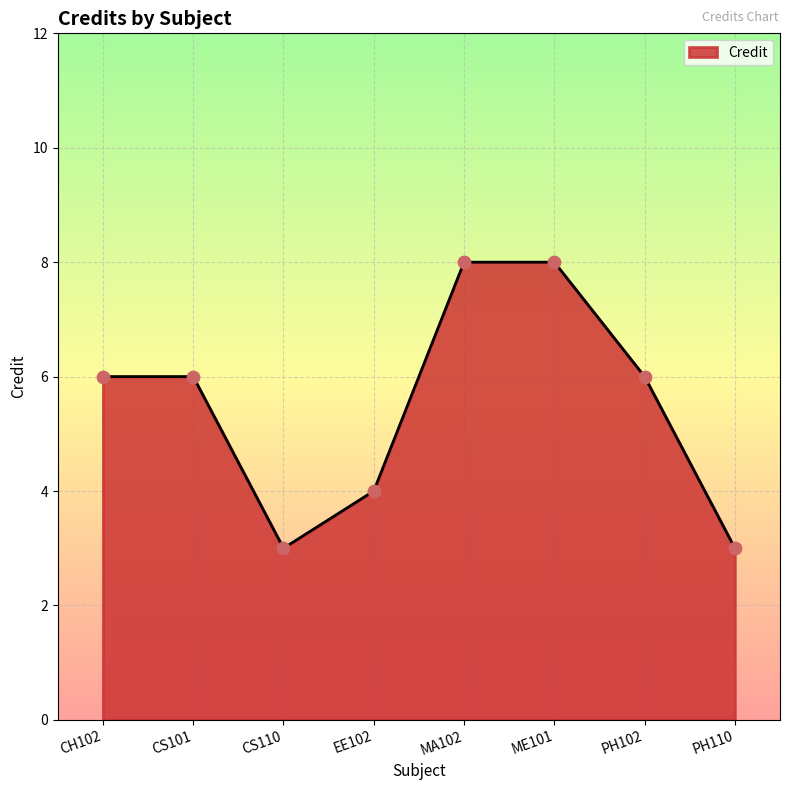

What is the change in value from CH102 to EE102?

-2